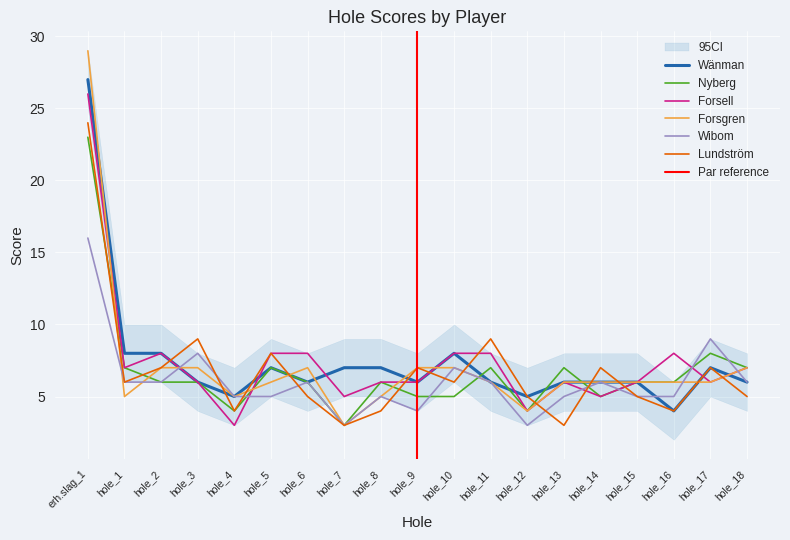

What is the lowest value of the Wänman series?

4